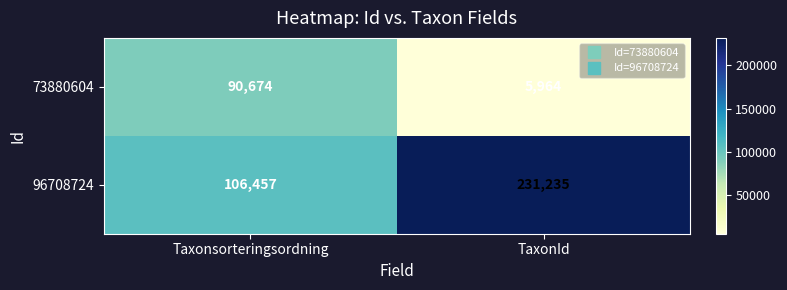

Count the number of categories in the chart.

2